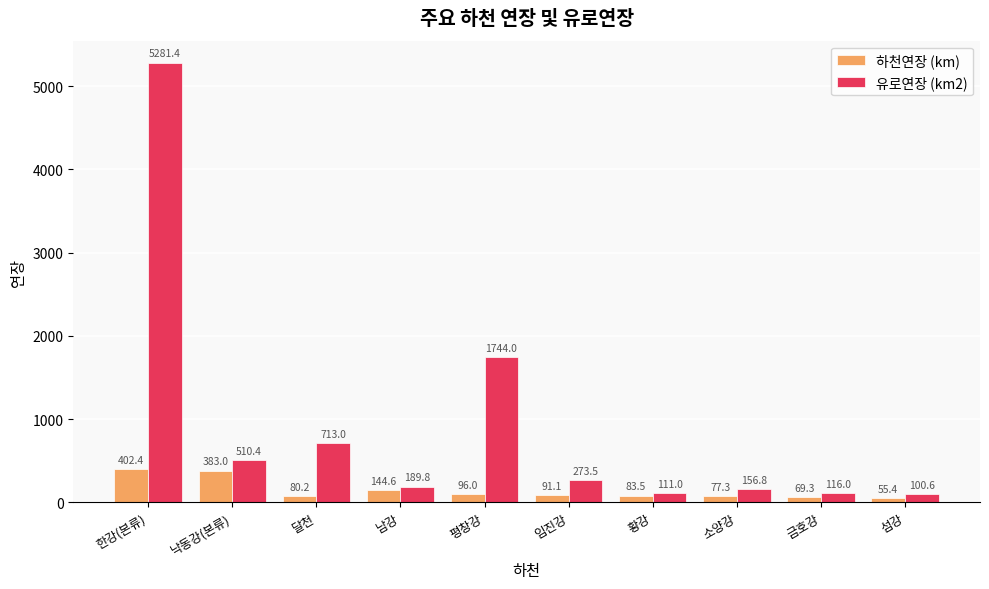

What is the total value across all series at 소양강?

234.1